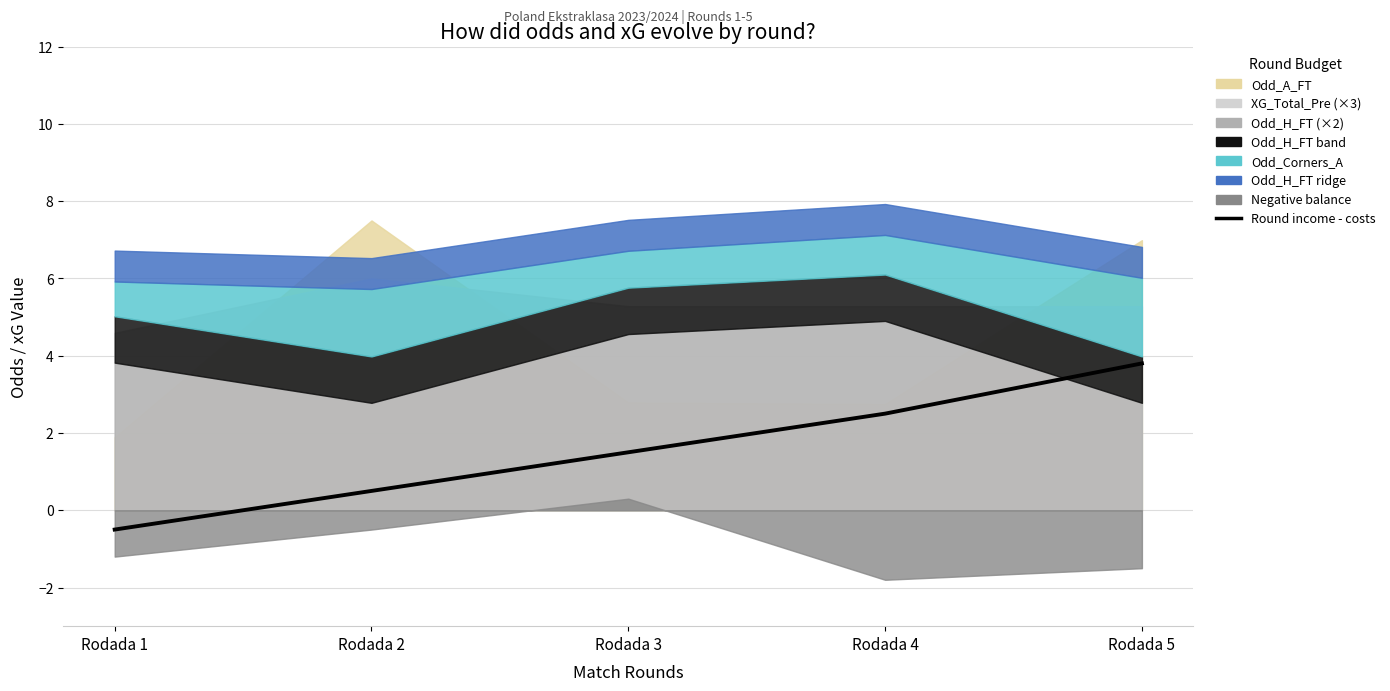

What is the change in value from Rodada 1 to Rodada 5?

+4.3